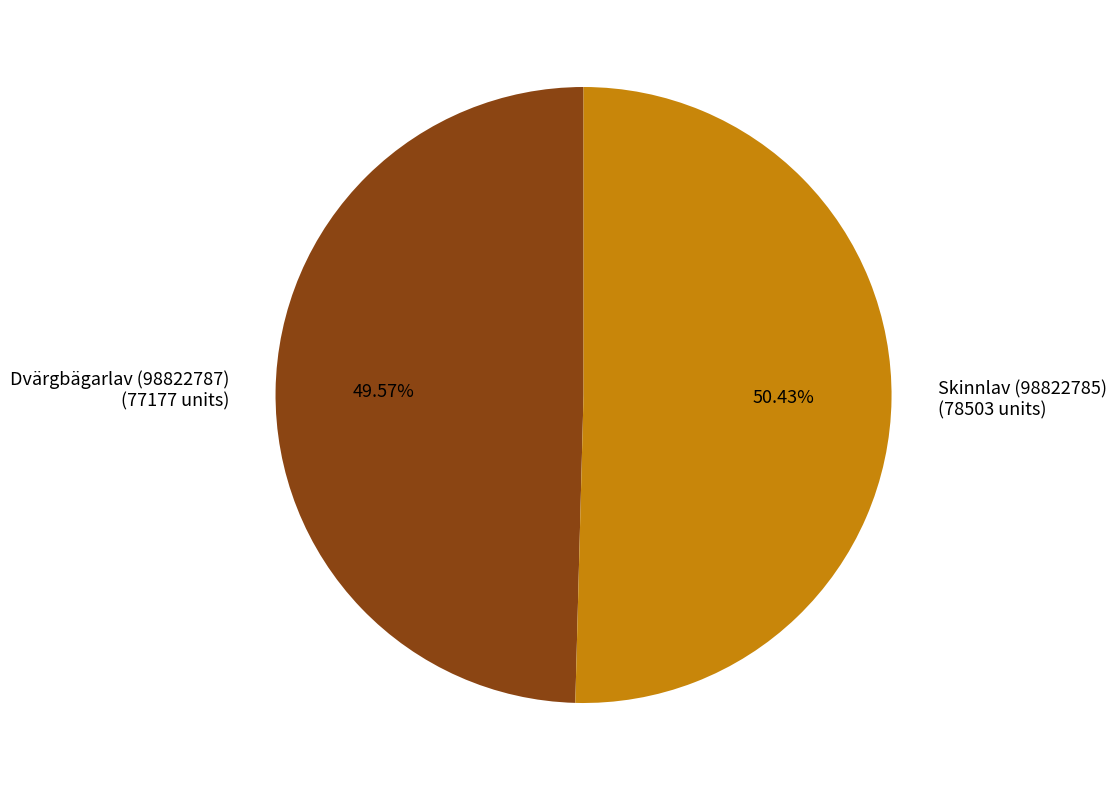

True or false: Skinnlav (98822785) accounts for 50% of the total.

True